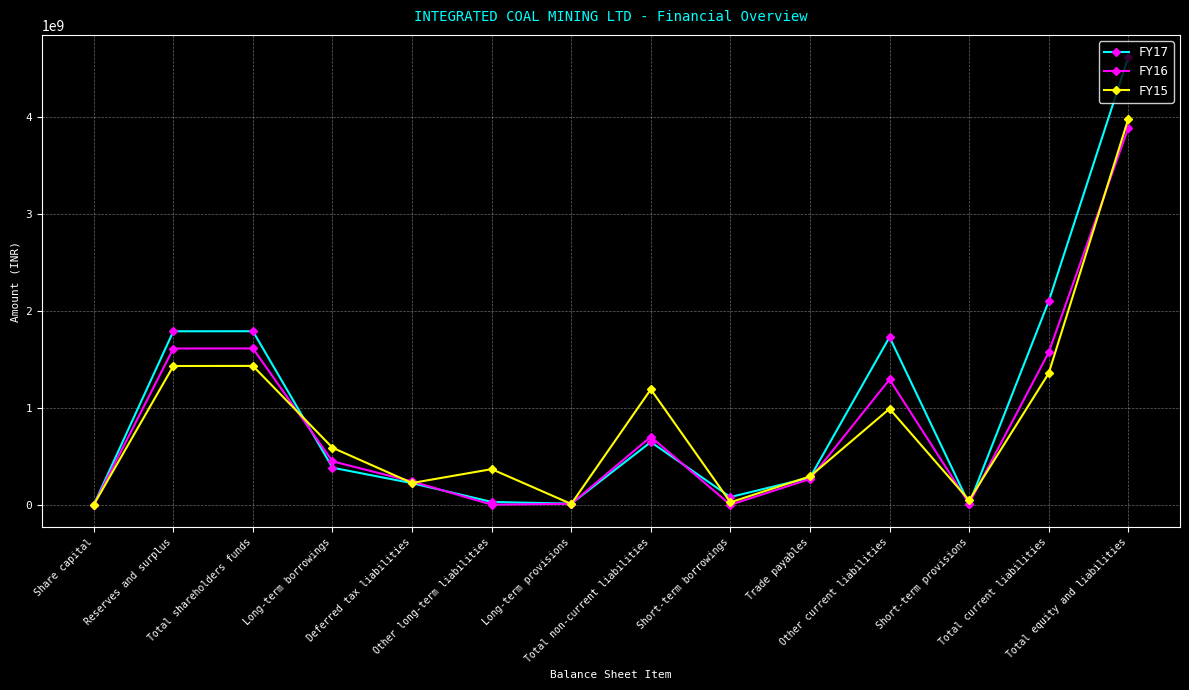

True or false: FY16 and FY15 cross at least once.

True